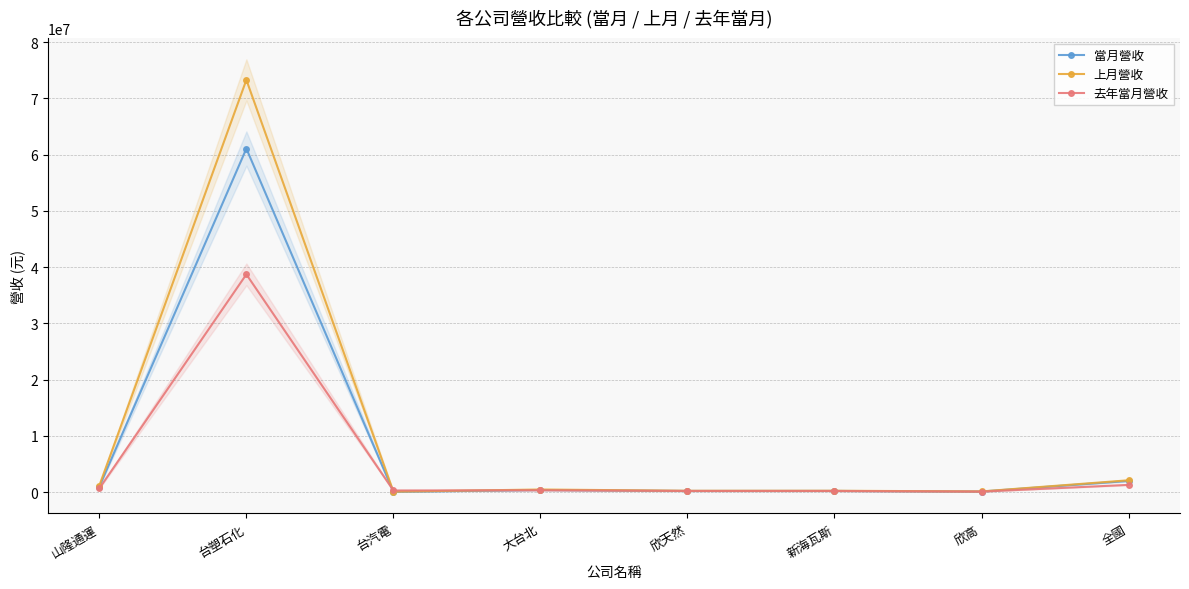

How many data points in 上月營收 are less than 463644?

4